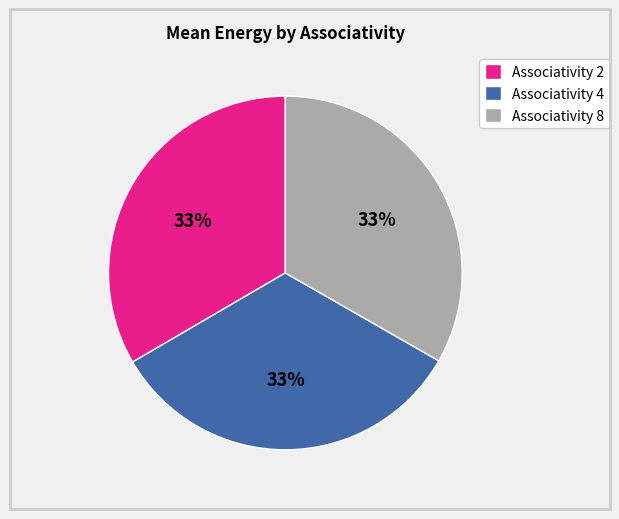

Is the sum of Associativity 8 and Associativity 2 greater than half?

Yes